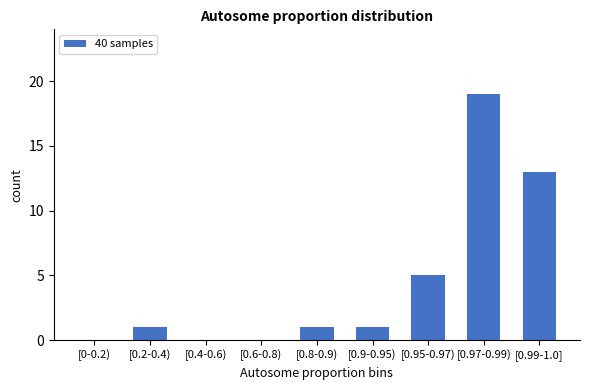

Reading right to left, list all the values displayed in this chart.

[0.99-1.0]=13	[0.97-0.99)=19	[0.95-0.97)=5	[0.9-0.95)=1	[0.8-0.9)=1	[0.6-0.8)=0	[0.4-0.6)=0	[0.2-0.4)=1	[0-0.2)=0